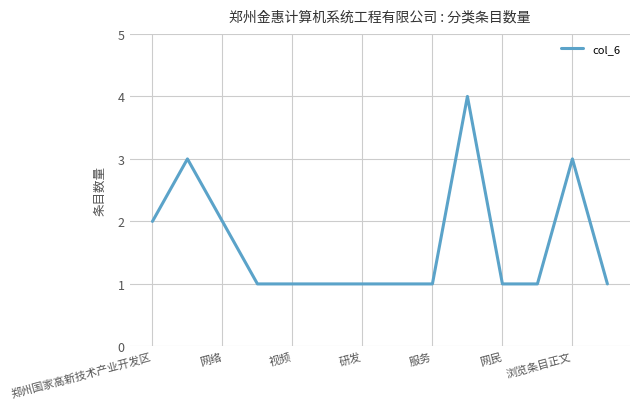

What is the difference between the maximum and minimum values?

3